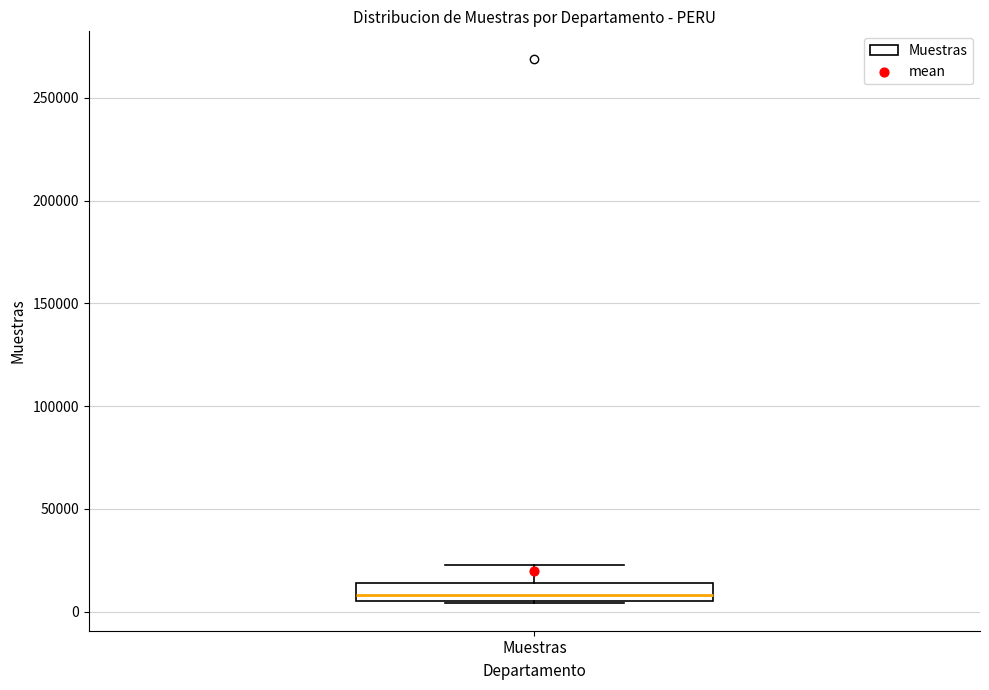

Transcribe this box plot: give where the median line is, the range the box spans, and where the two whiskers end, as read against the y-axis. The values are not printed on the chart, so give them approximately, as read against the axis.

median 10000, box 5000 to 15000, whiskers 5000 to 25000